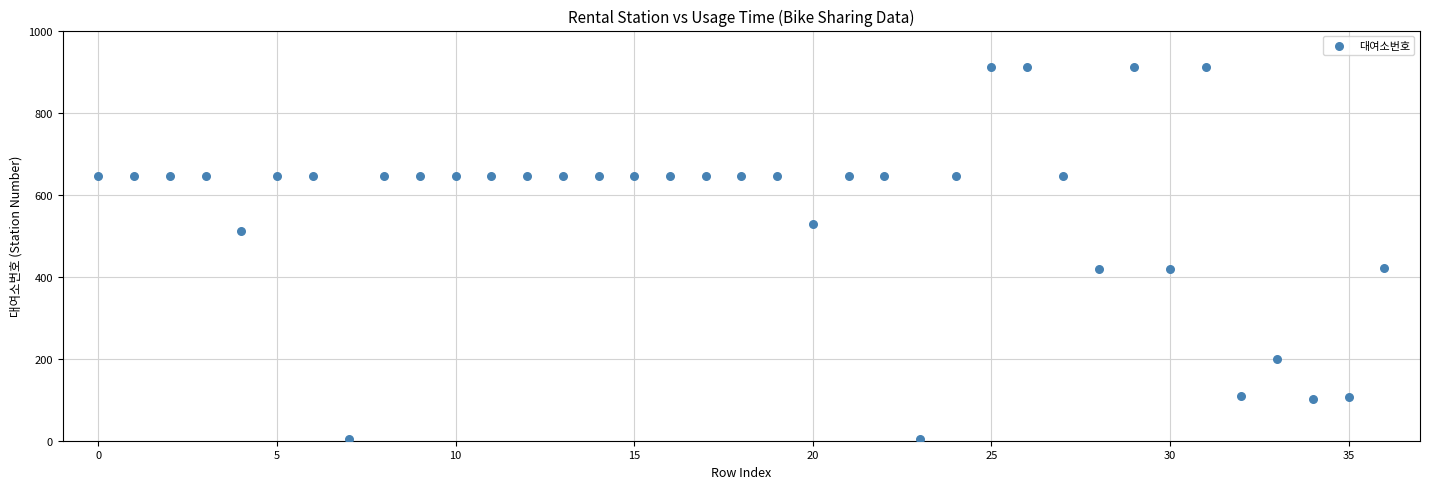

What is the range of Y values (max minus min)?

908